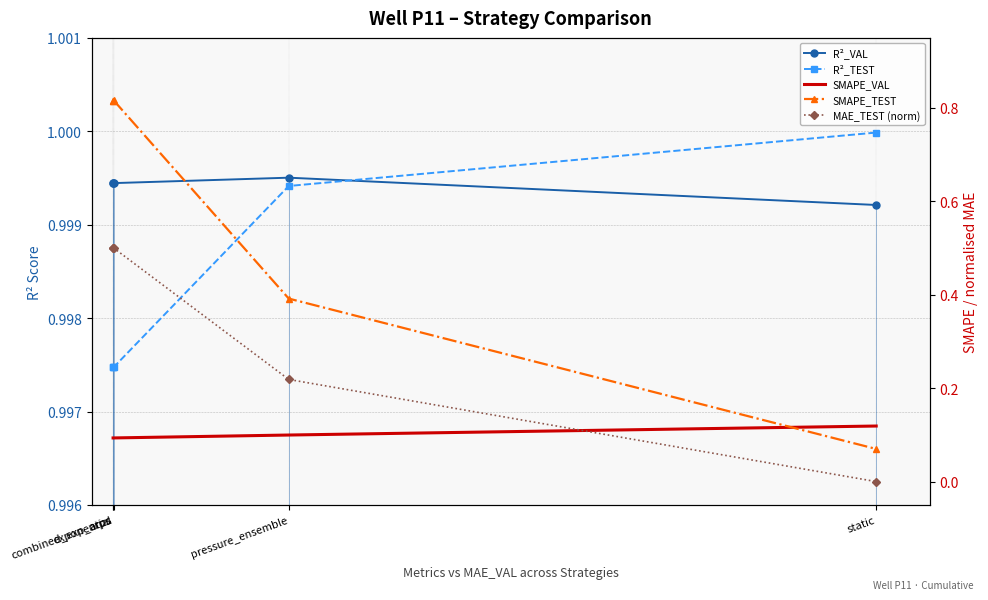

Which label corresponds to the largest value in the chart?

static